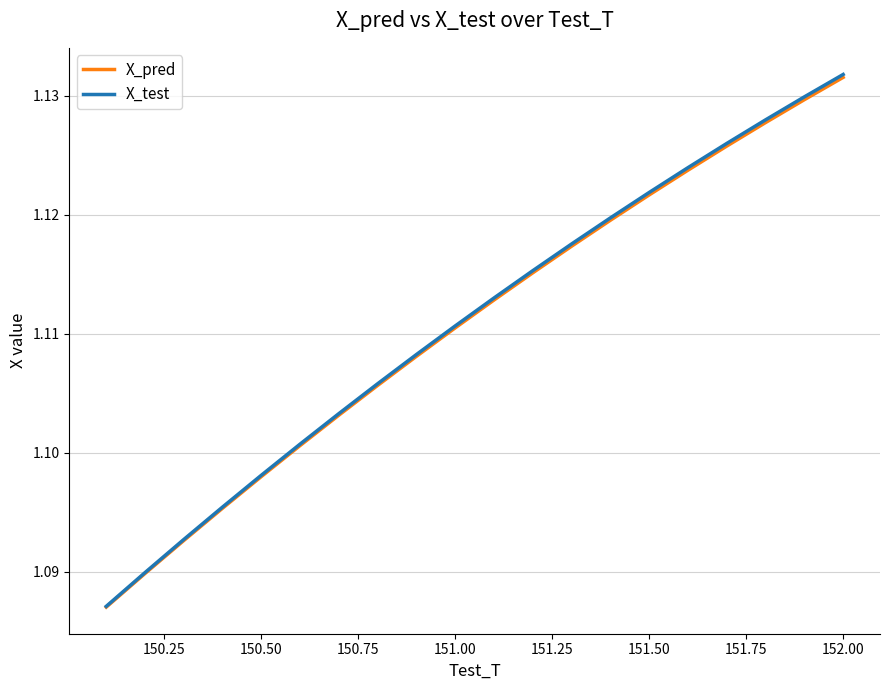

What are all the series names shown in the legend?

X_pred, X_test